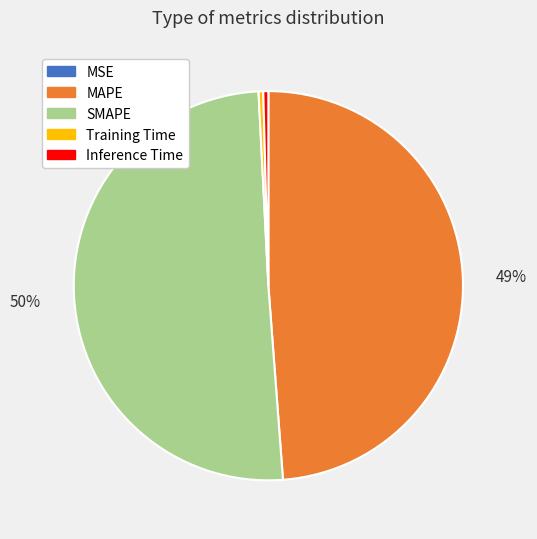

Does MAPE account for over 50% of the chart?

No